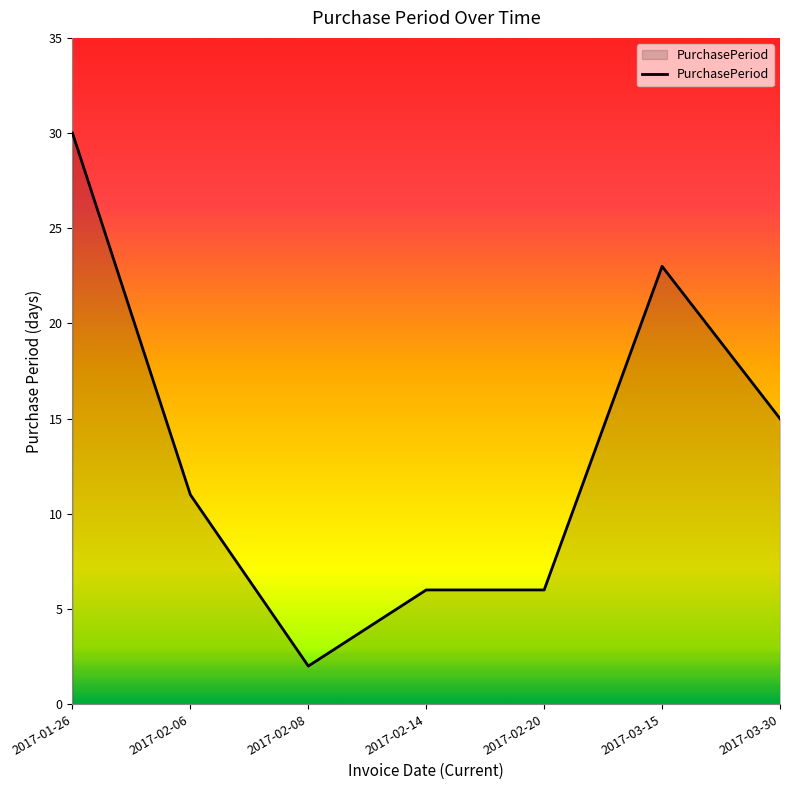

What position from the right is 2017-03-30?

1